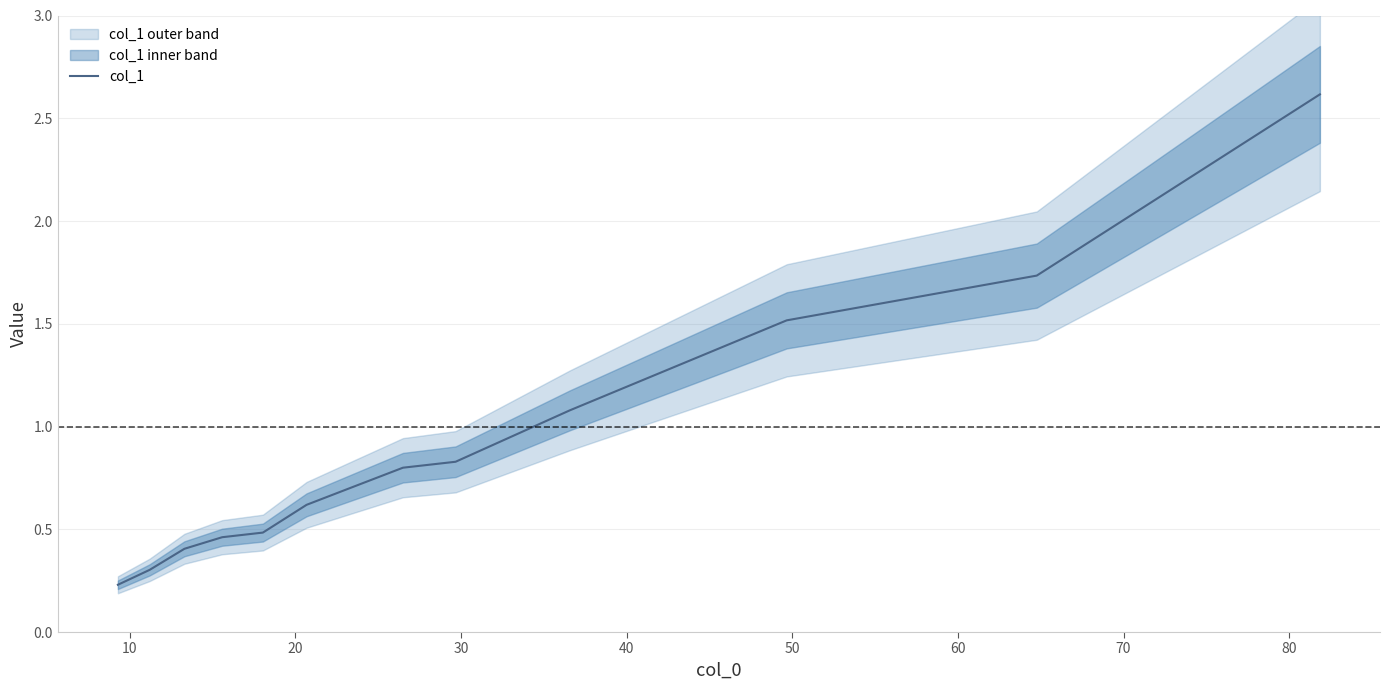

What is the difference between the maximum and second lowest values?

2.3